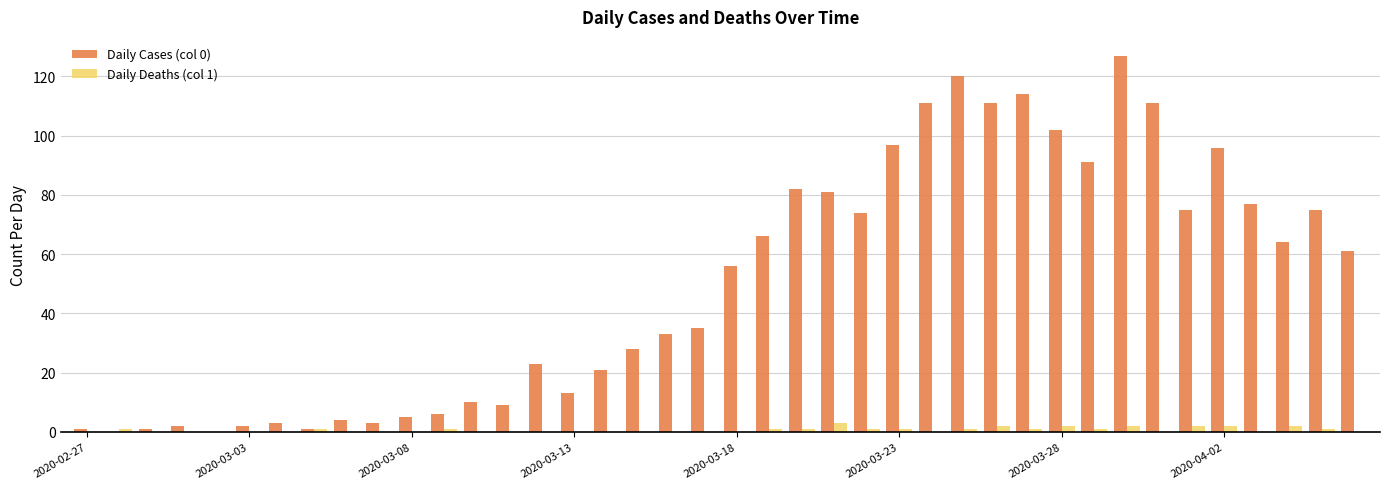

Reading right to left, extract all data points from this chart.

Daily Cases (col 0): 61	75	64	77	96	75	111	127	91	102	114	111	120	111	97	74	81	82	66	56	35	33	28	21	13	23	9	10	6	5	3	4	1	3	2	0	2	1	0	1
Daily Deaths (col 1): 0	1	2	0	2	2	0	2	1	2	1	2	1	0	1	1	3	1	1	0	0	0	0	0	0	0	0	0	1	0	0	0	1	0	0	0	0	0	1	0